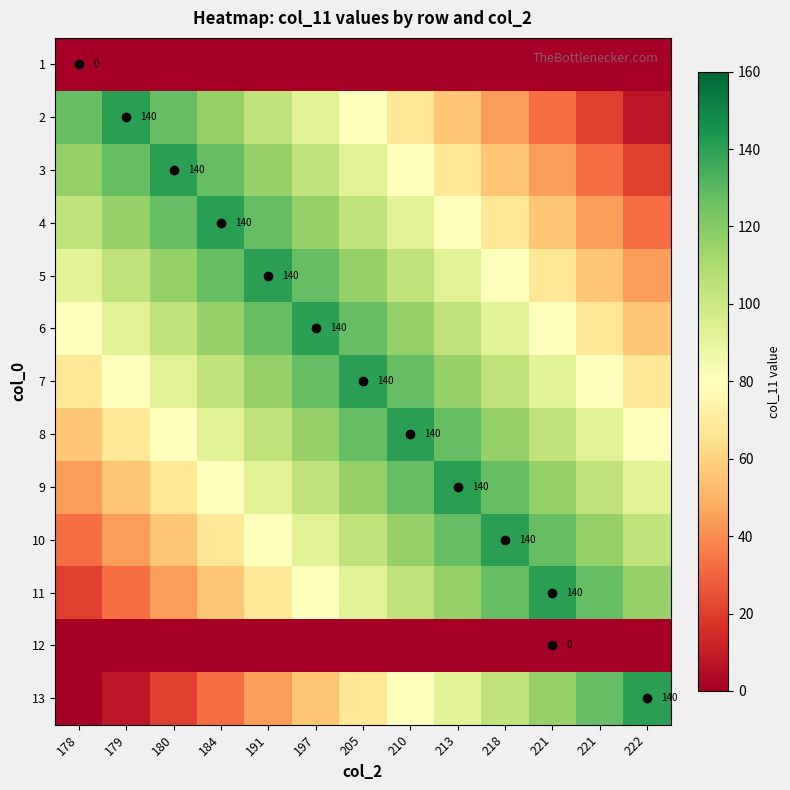

At how many categories does at least one series exceed 99?

13